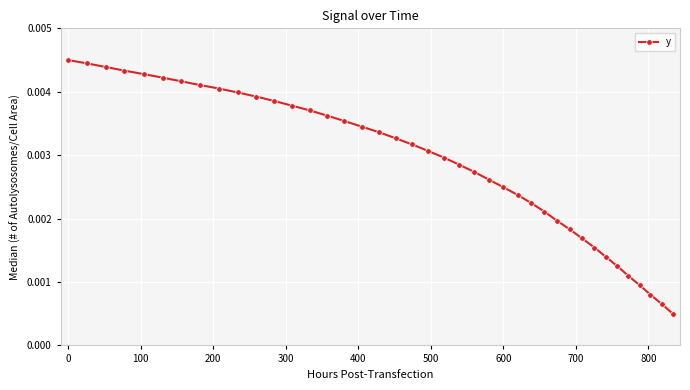

Count the values in the range 0 to 1.

40